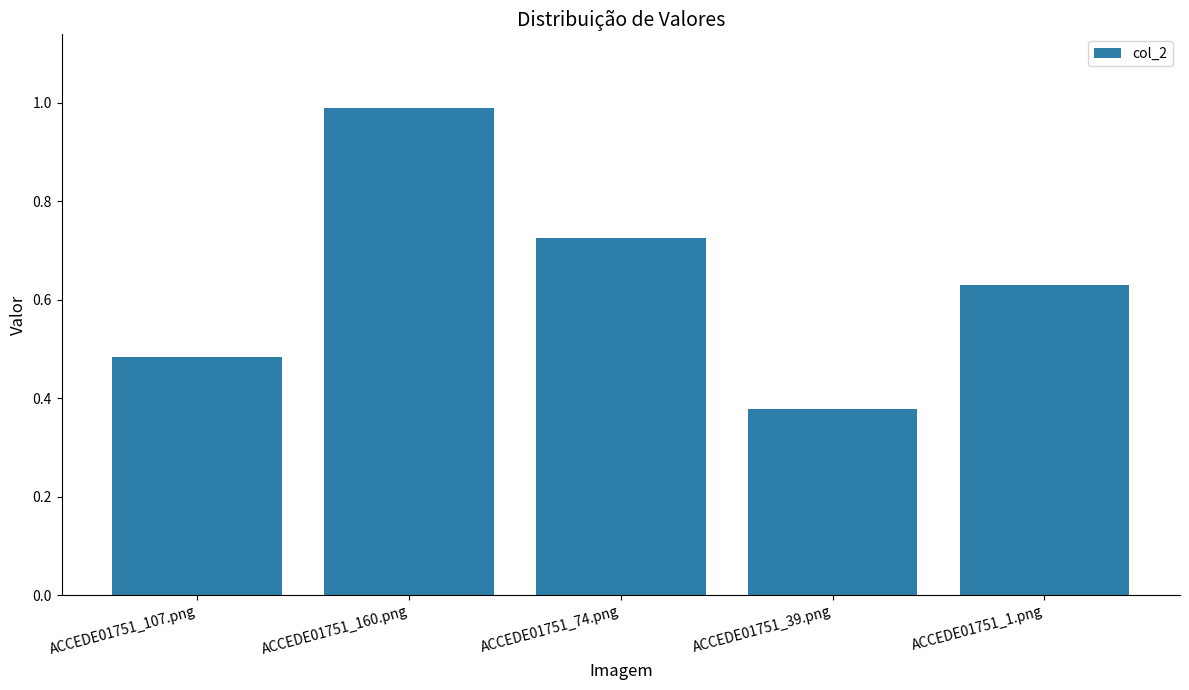

List the labels in order of value, largest first.

ACCEDE01751_160.png, ACCEDE01751_74.png, ACCEDE01751_1.png, ACCEDE01751_107.png, ACCEDE01751_39.png